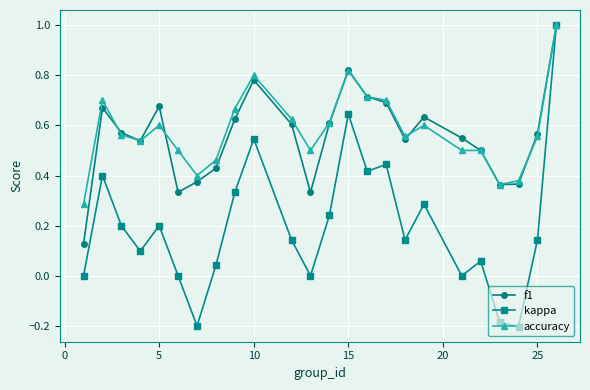

How many series are shown in this chart?

3